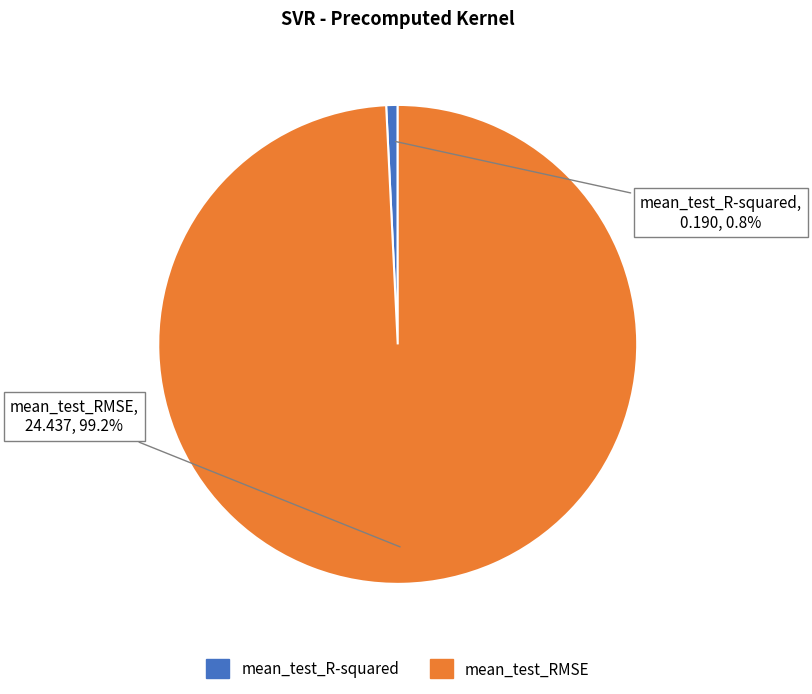

Which category has the smallest portion of the pie?

mean_test_R-squared